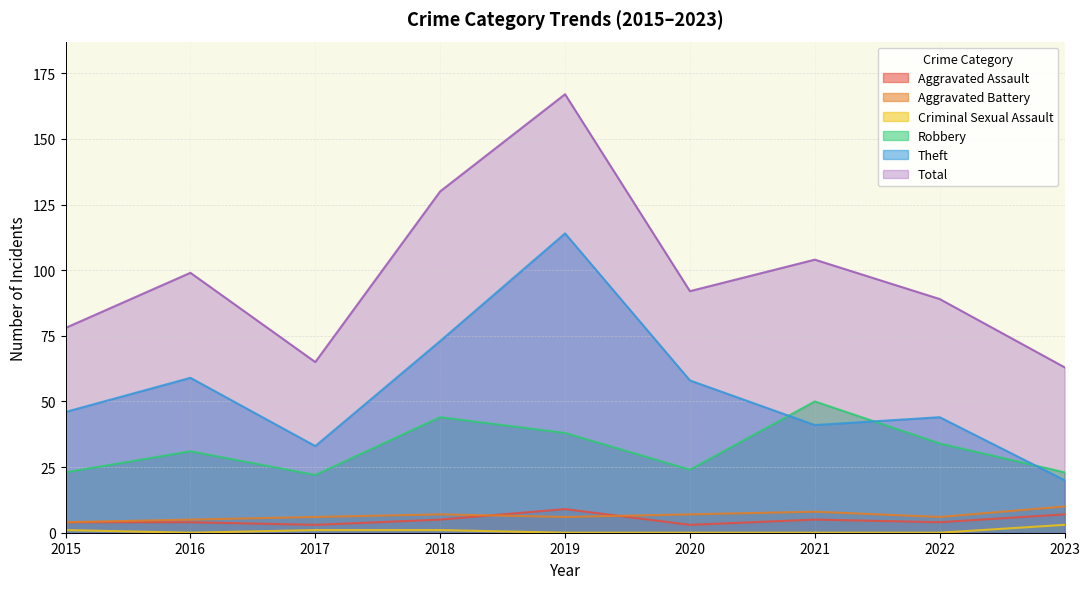

Does the chart have visible grid lines?

Yes